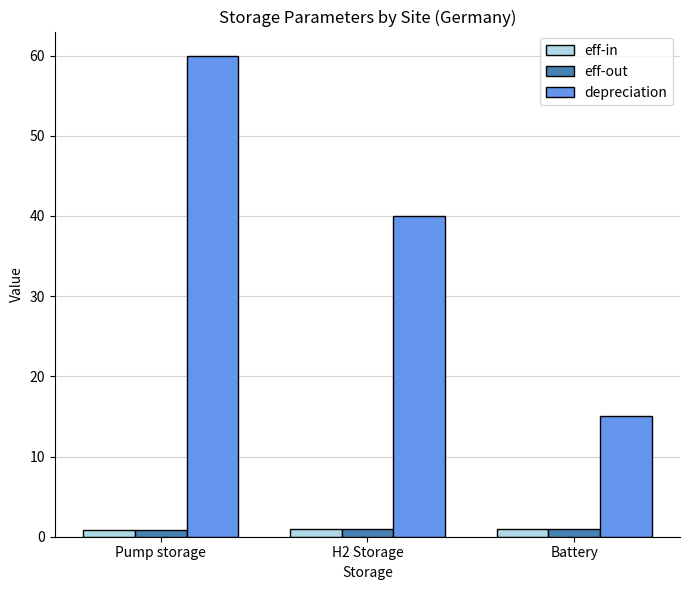

What is the sum of all depreciation values?

115.0